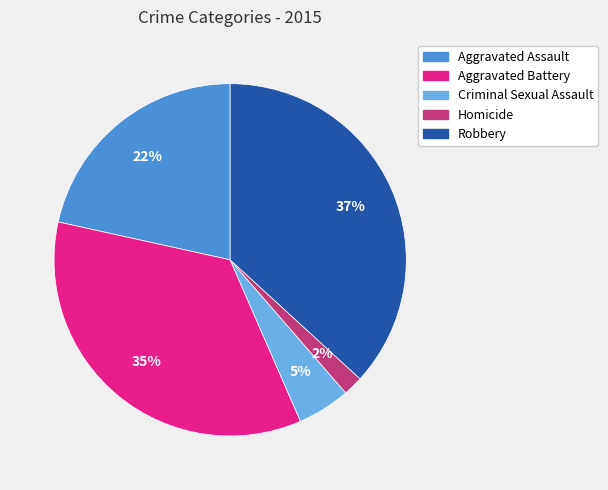

To the nearest percent, what percentage of the pie is Criminal Sexual Assault?

5%